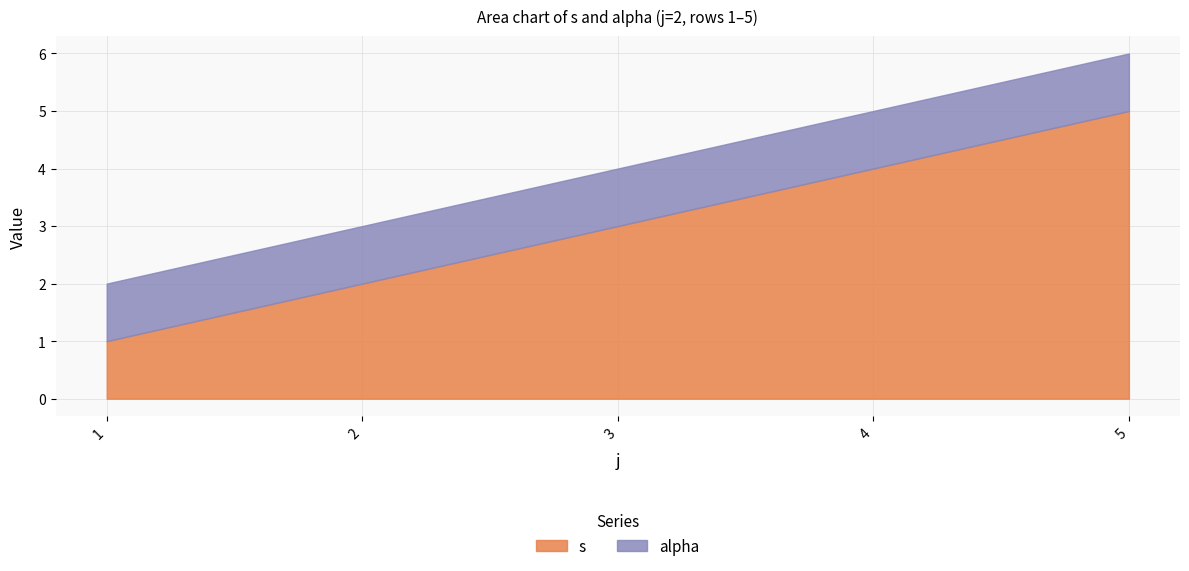

How many lines are shown in the chart?

2